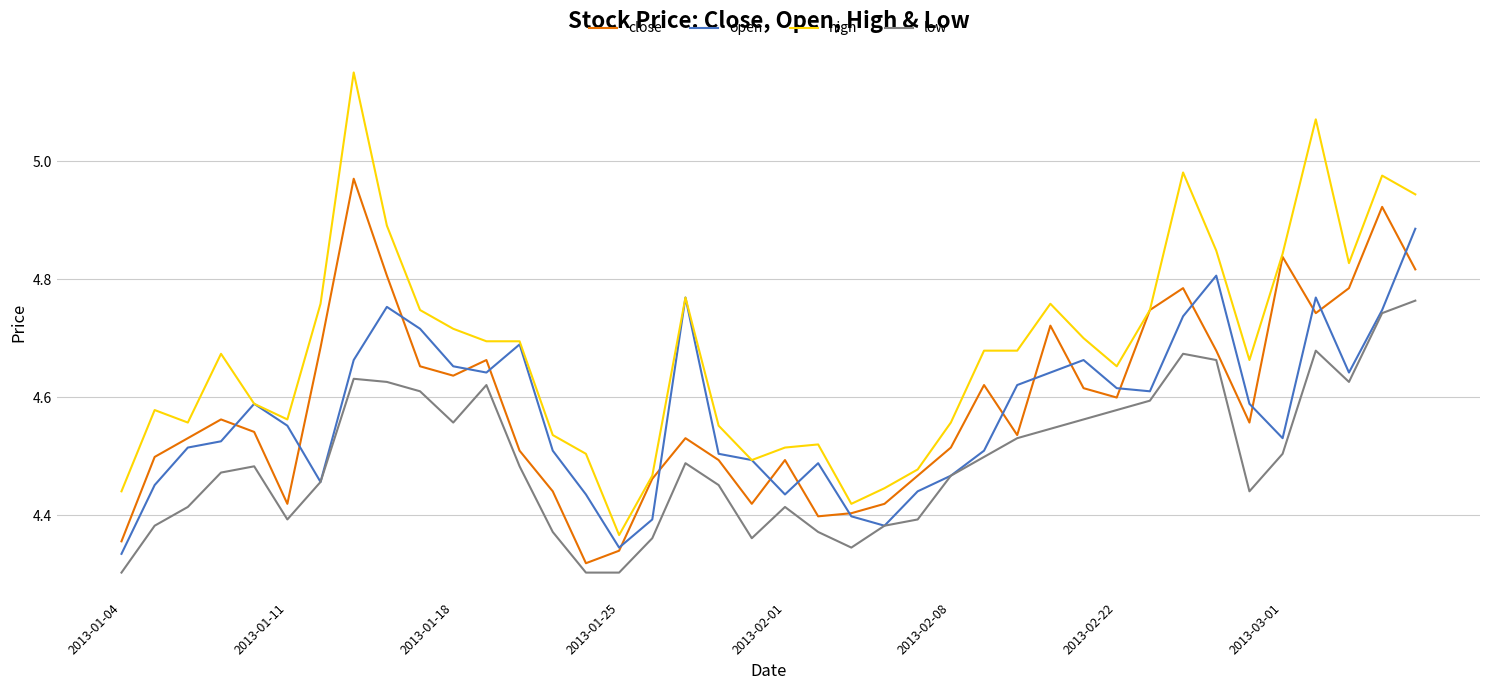

Which series has the widest spread of values?

high